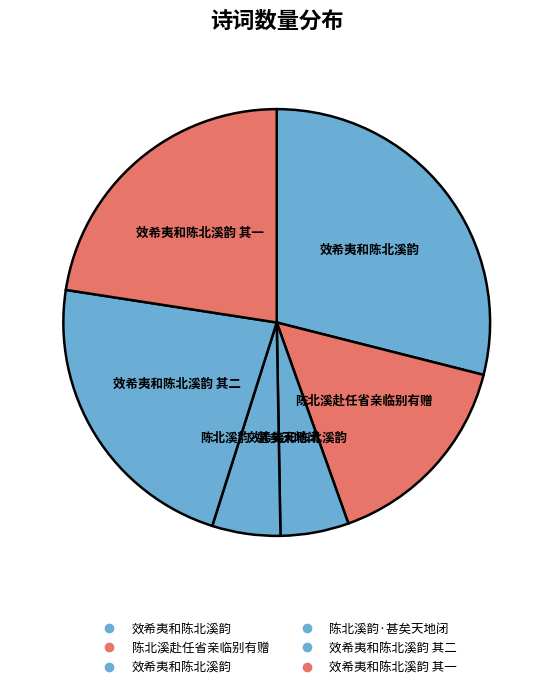

How many slices are in this pie chart?

6